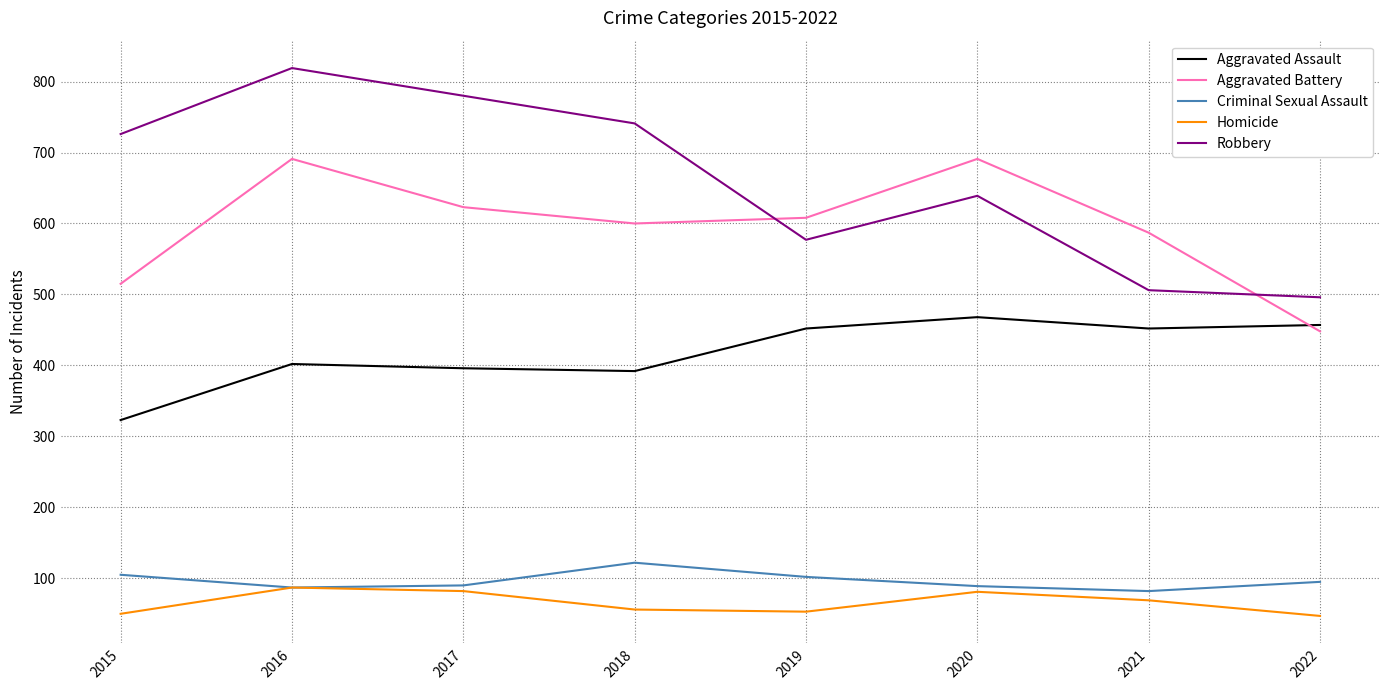

How many interior local valleys does the Criminal Sexual Assault series have?

2